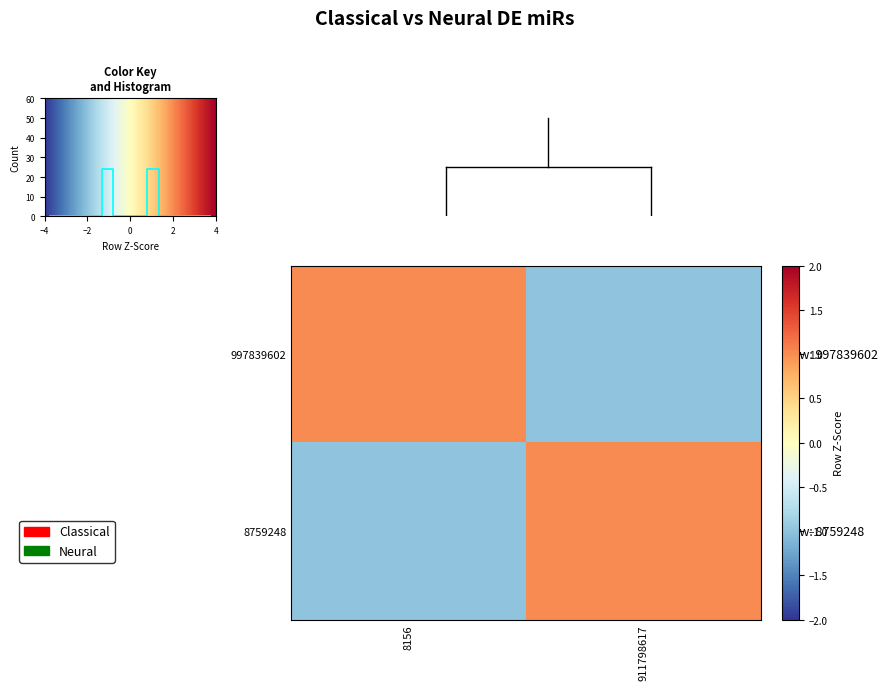

What is the maximum value shown in the chart?

1